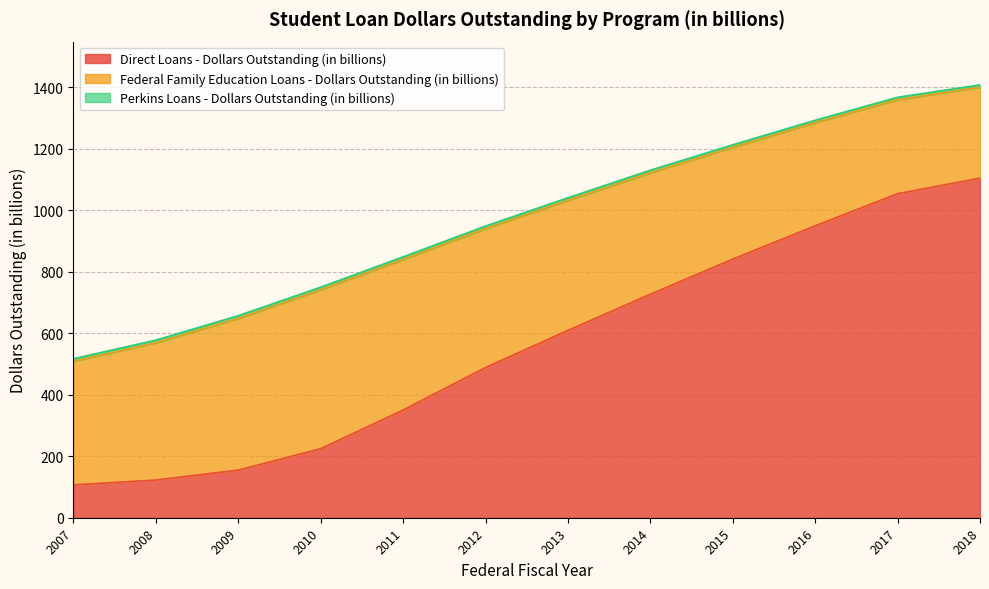

How many values in the Federal Family Education Loans - Dollars Outstanding (in billions) series are below 423?

6